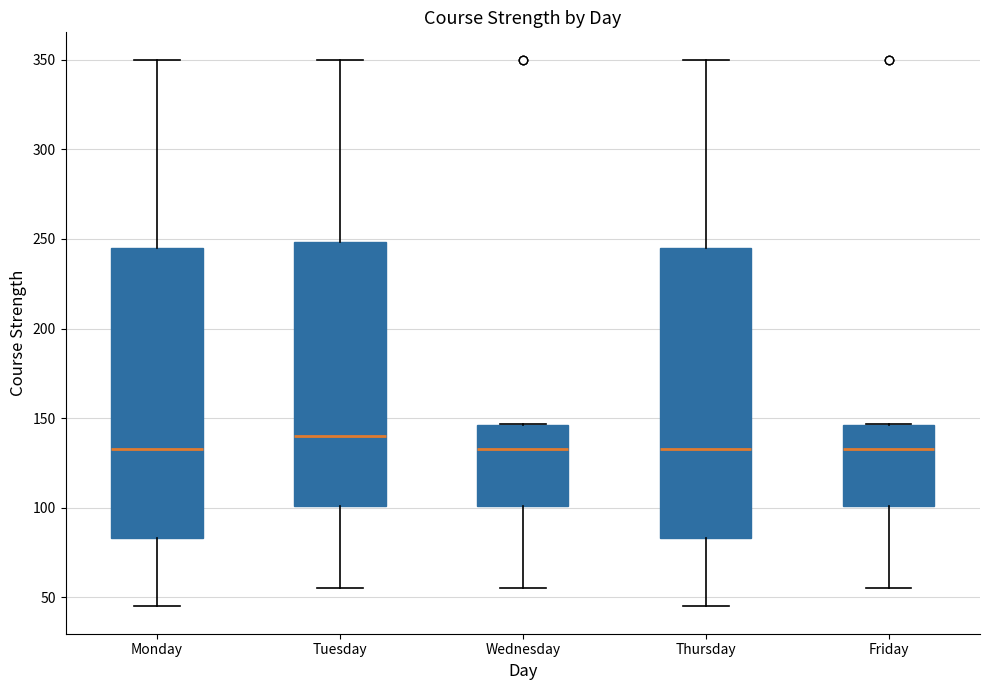

Reading left to right, transcribe this box plot: for each box, give where its median line is, the range the box spans, and where its two whiskers end, as read against the y-axis. The values are not printed on the chart, so give them approximately, as read against the axis.

Monday: median 135, box 85 to 245, whiskers 45 to 350
Tuesday: median 140, box 100 to 250, whiskers 55 to 350
Wednesday: median 135, box 100 to 145, whiskers 55 to 145
Thursday: median 135, box 85 to 245, whiskers 45 to 350
Friday: median 135, box 100 to 145, whiskers 55 to 145